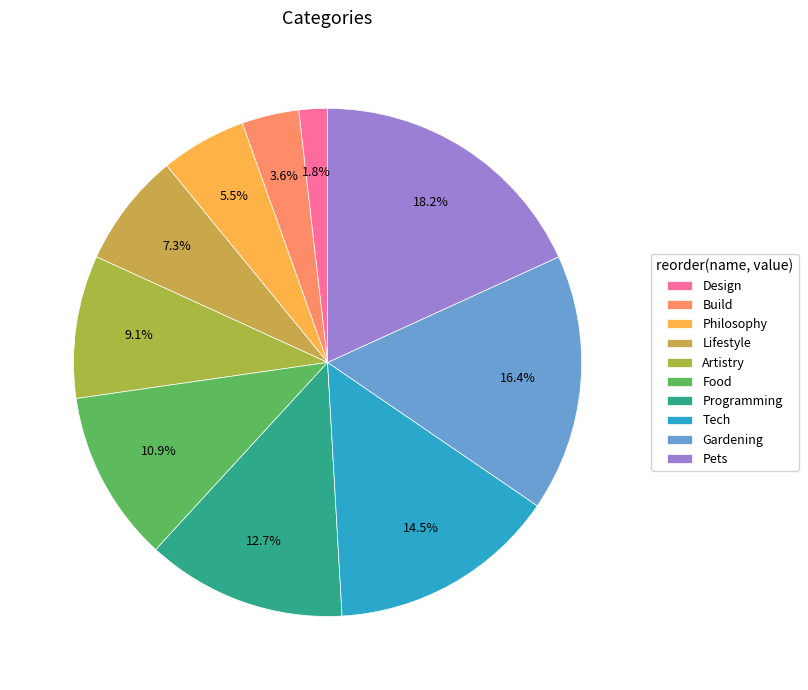

How many slices are in this pie chart?

10